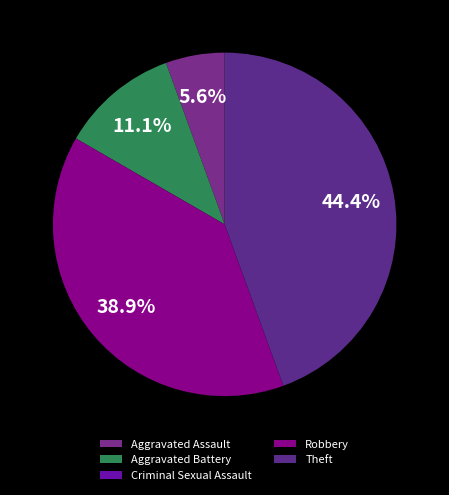

Is the sum of Aggravated Battery and Robbery greater than half?

No